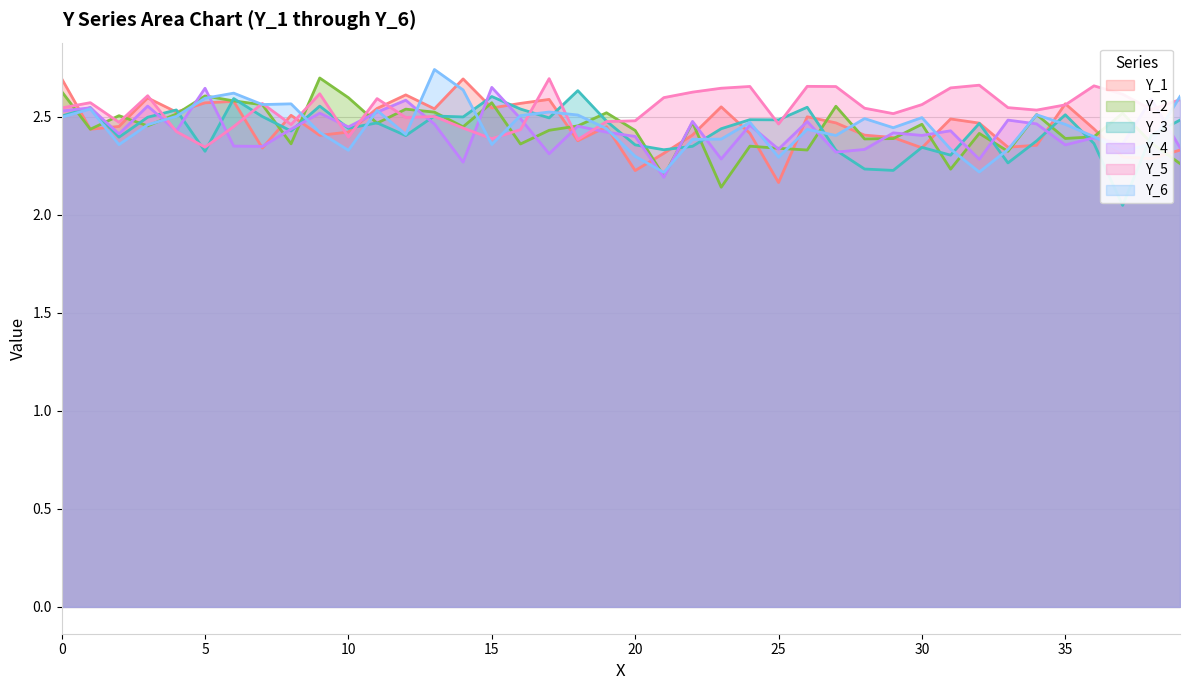

True or false: Y_5 has more than 0 points higher than both neighbors.

True